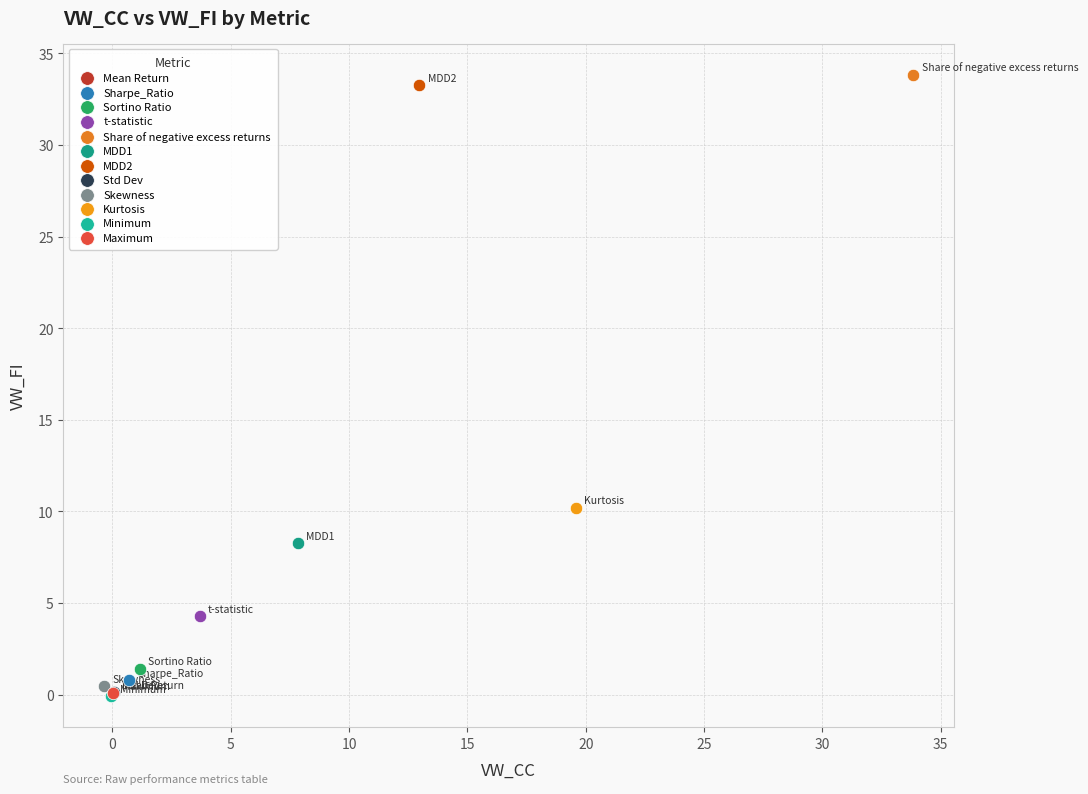

What are all the series names shown in the legend?

Mean Return, Sharpe_Ratio, Sortino Ratio, t-statistic, Share of negative excess returns, MDD1, MDD2, Std Dev, Skewness, Kurtosis, Minimum, Maximum